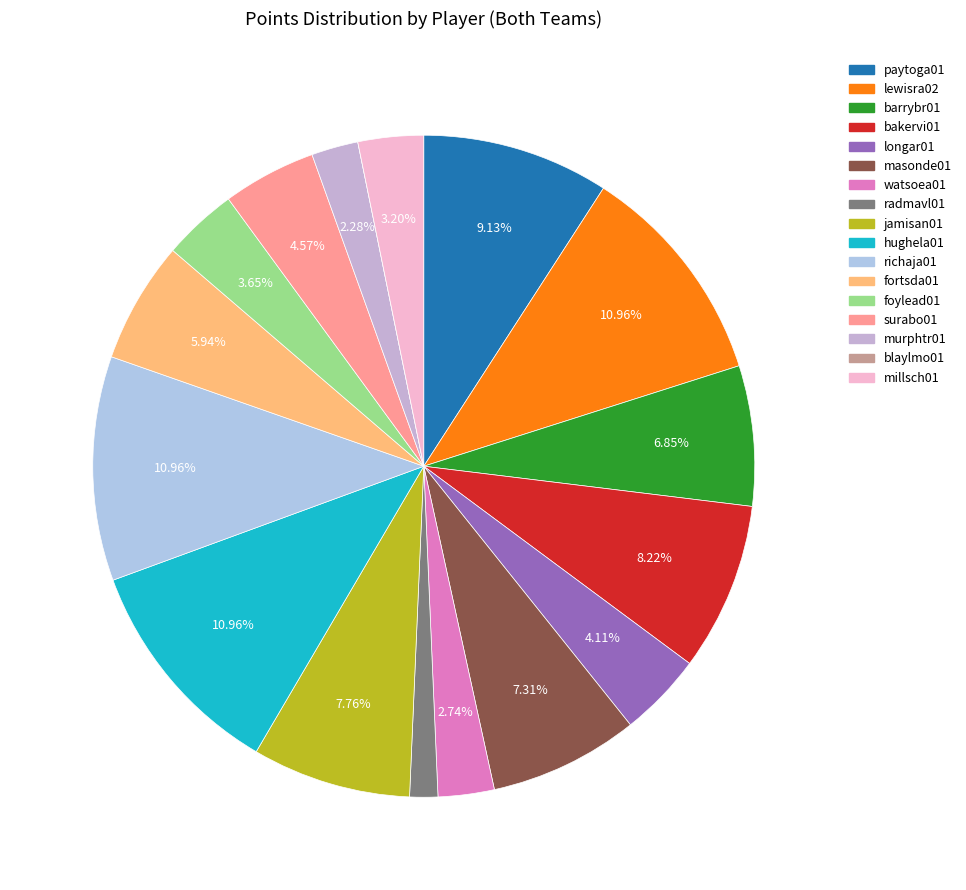

Which slice is the smallest?

blaylmo01